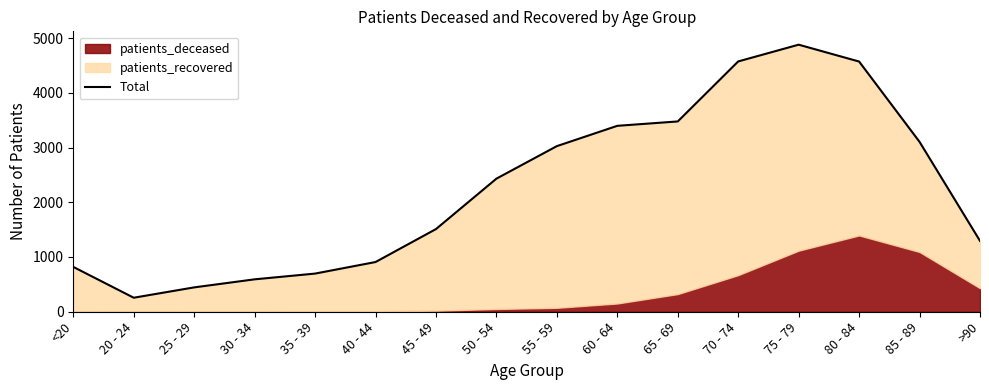

What is the minimum value shown in the chart?

256